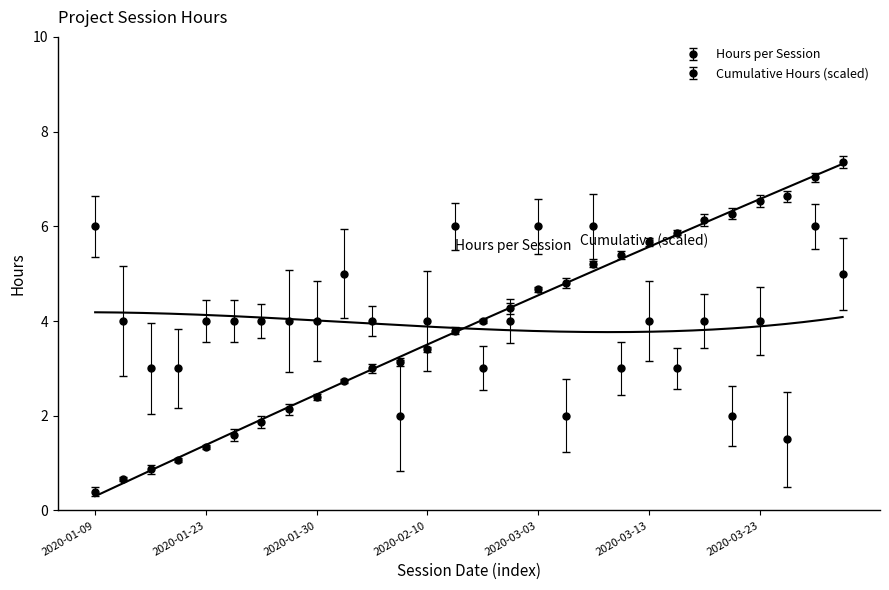

Approximately how many times larger is the value at 2020-03-11 compared to 2020-03-17?

2.0